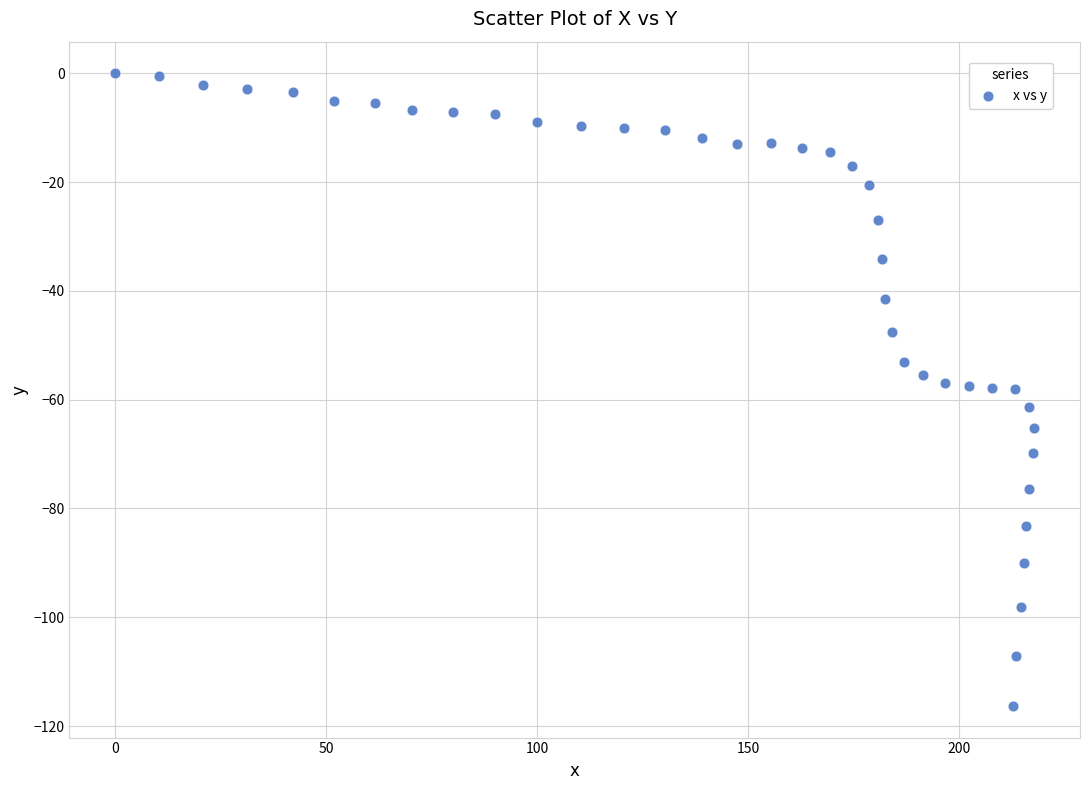

What is the range of Y values (max minus min)?

116.3